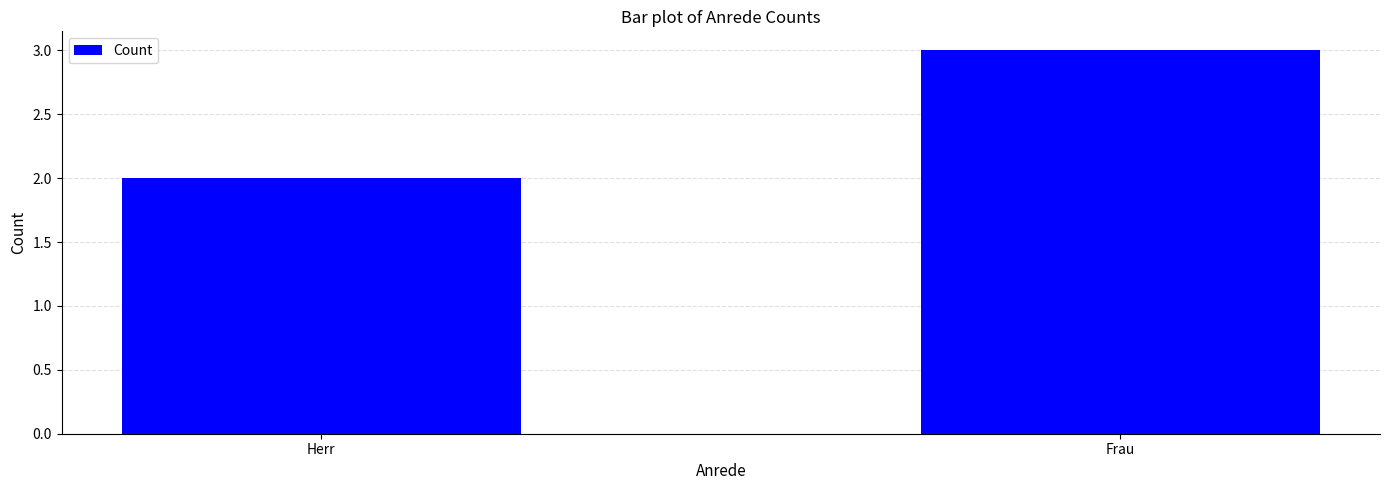

Reading left to right, extract all data points from this chart.

2	3